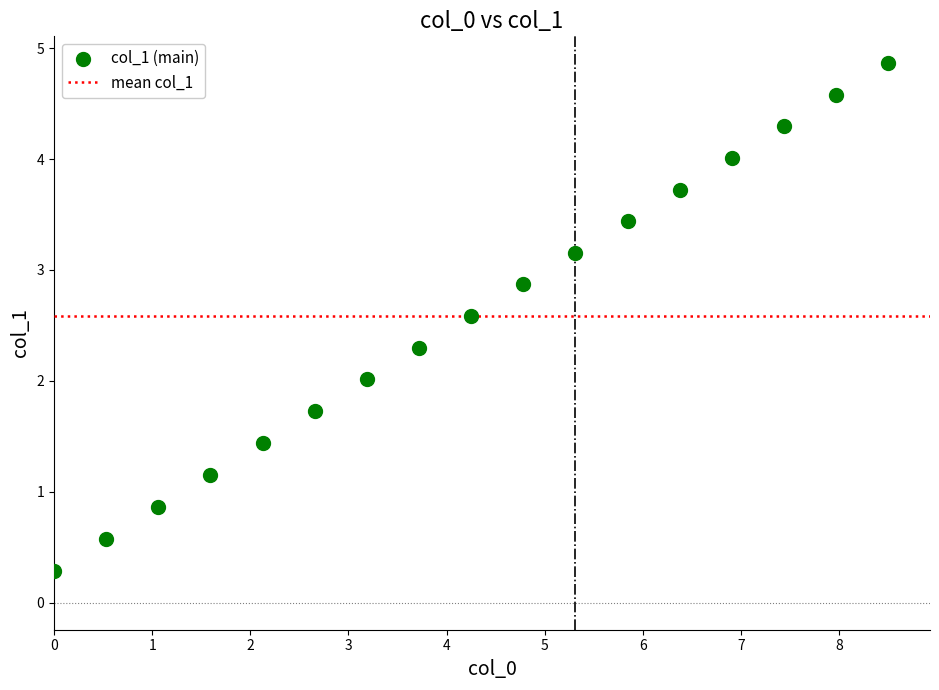

What is the range of Y values (max minus min)?

4.6